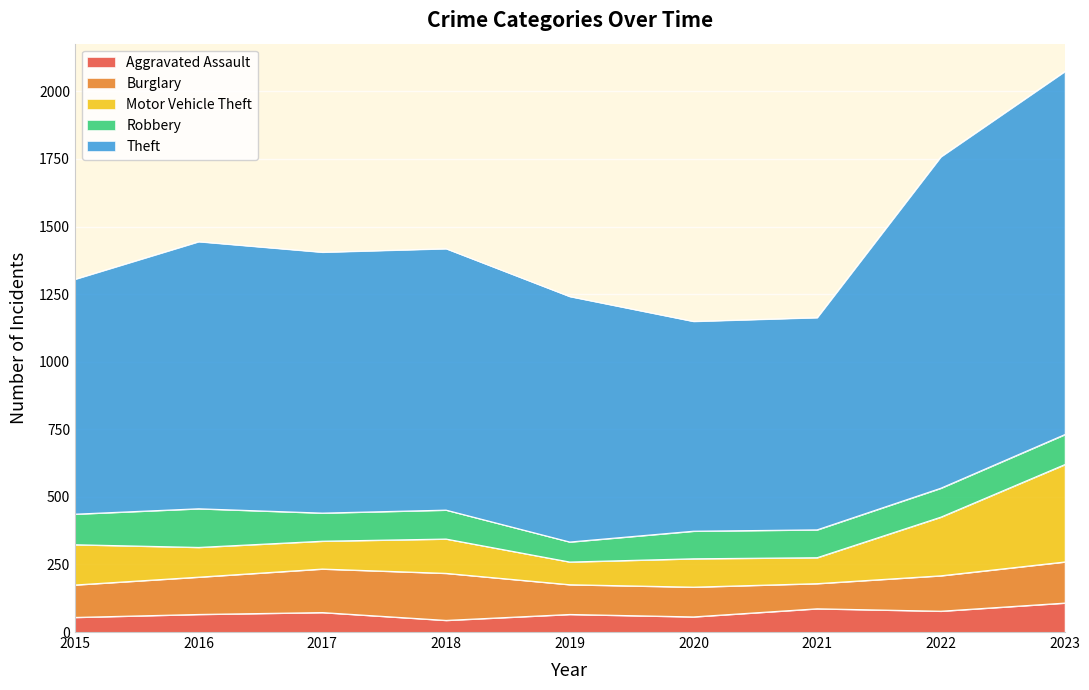

At which category does Robbery reach its first local peak?

2016